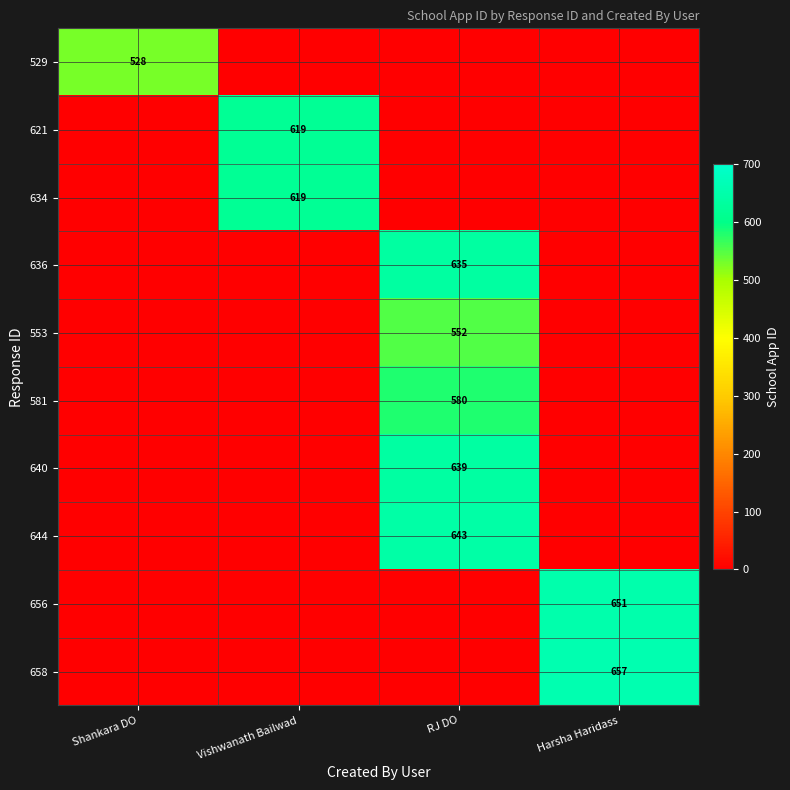

True or false: 581 has a value of 580 at RJ DO.

True